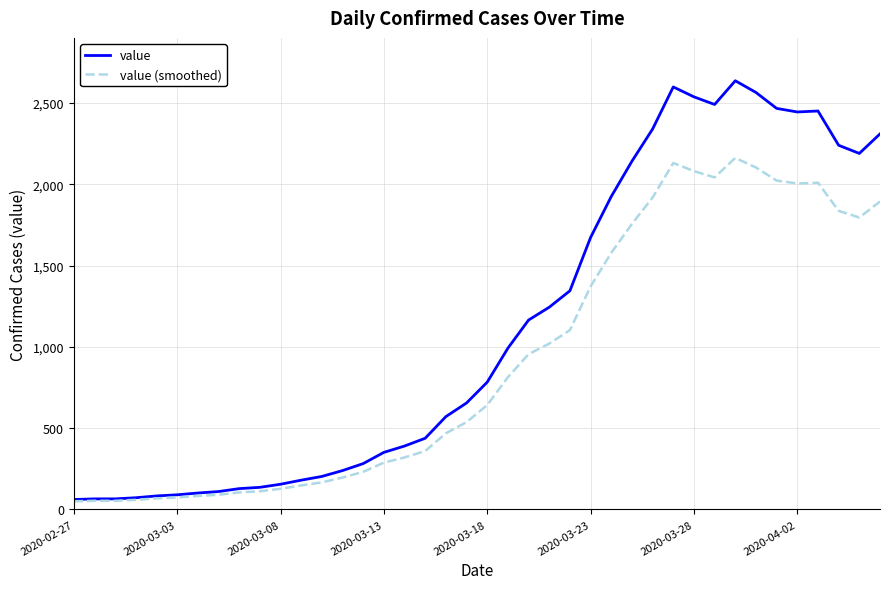

What is the maximum value shown in the chart?

2637.0